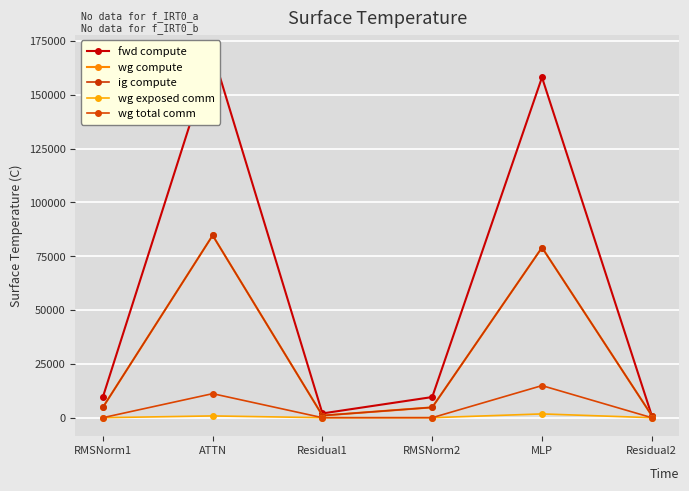

True or false: ig compute and wg total comm intersect in this chart.

False